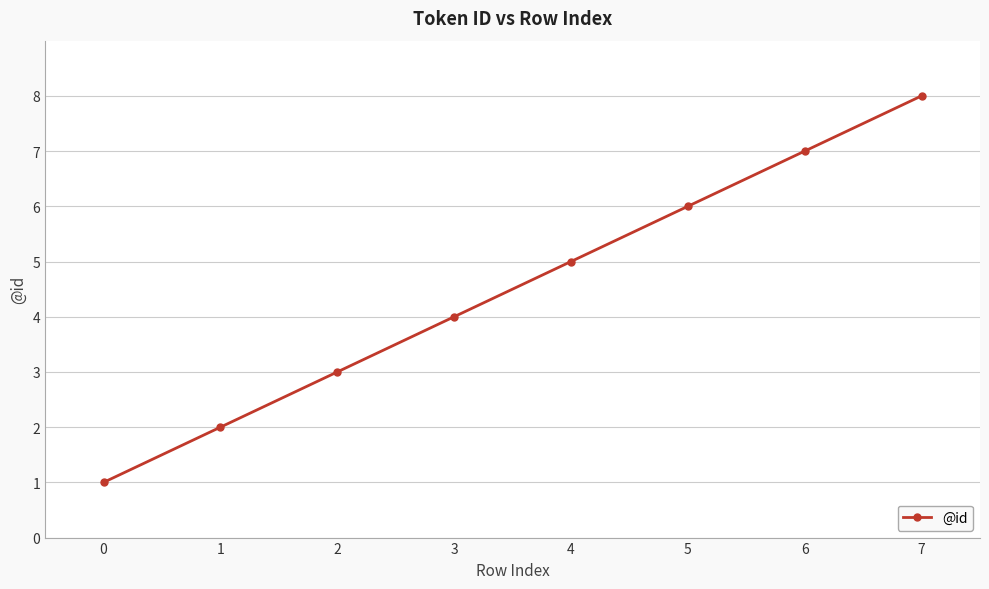

What is the minimum value shown in the chart?

1